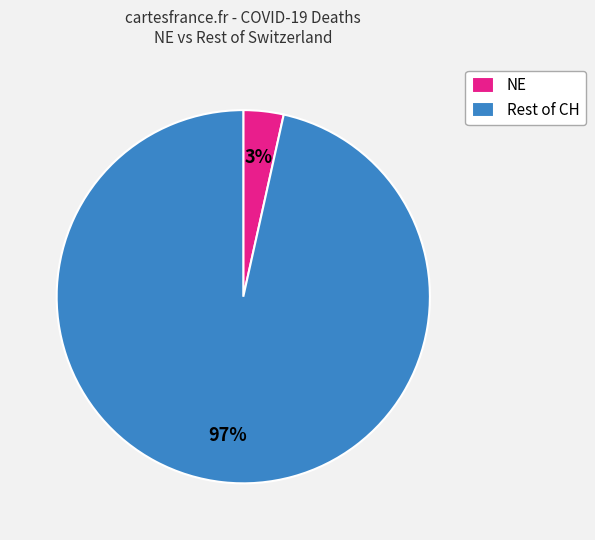

Which category has the biggest portion of the pie?

Rest of CH